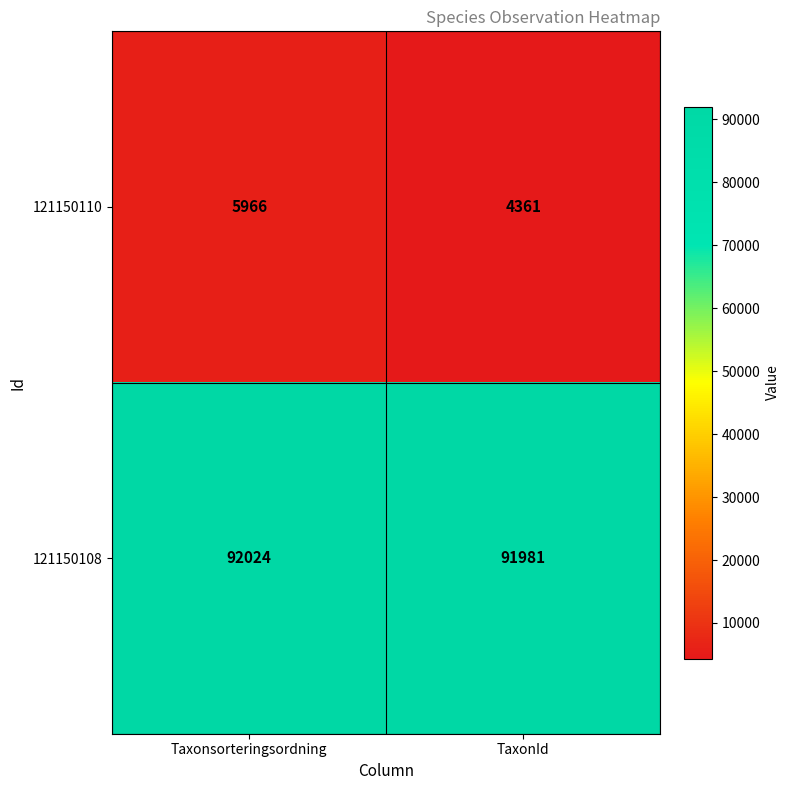

Which series has the widest spread of values?

121150110